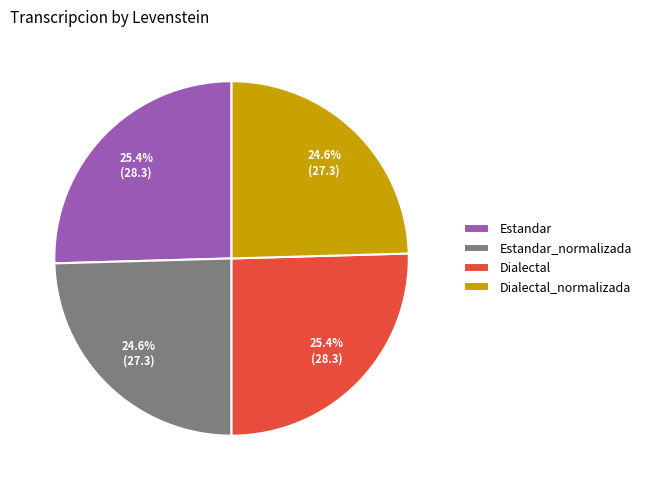

The Dialectal_normalizada slice represents 25% of the pie. True or false?

True